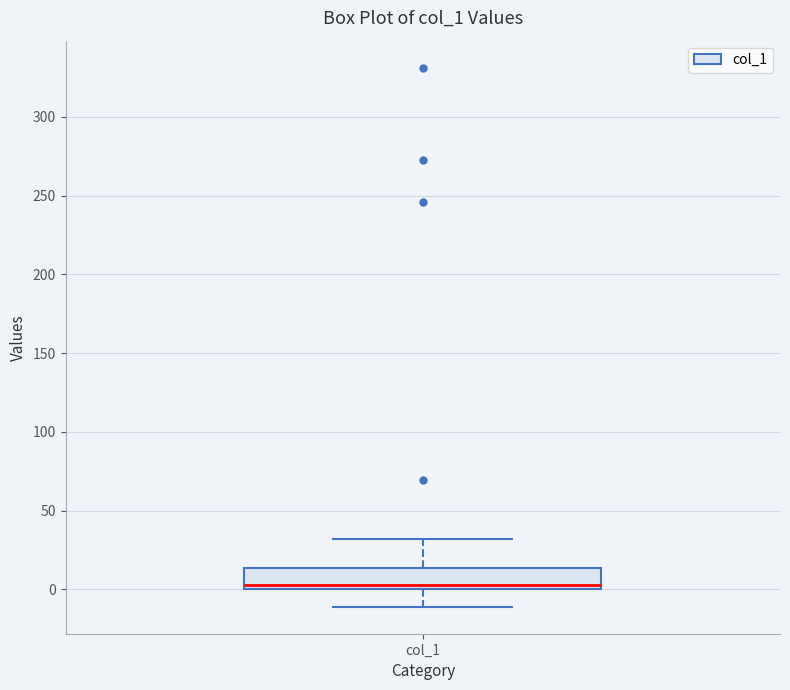

Transcribe this box plot: give where the median line is, the range the box spans, and where the two whiskers end, as read against the y-axis. The values are not printed on the chart, so give them approximately, as read against the axis.

median 5, box 0 to 15, whiskers -10 to 30